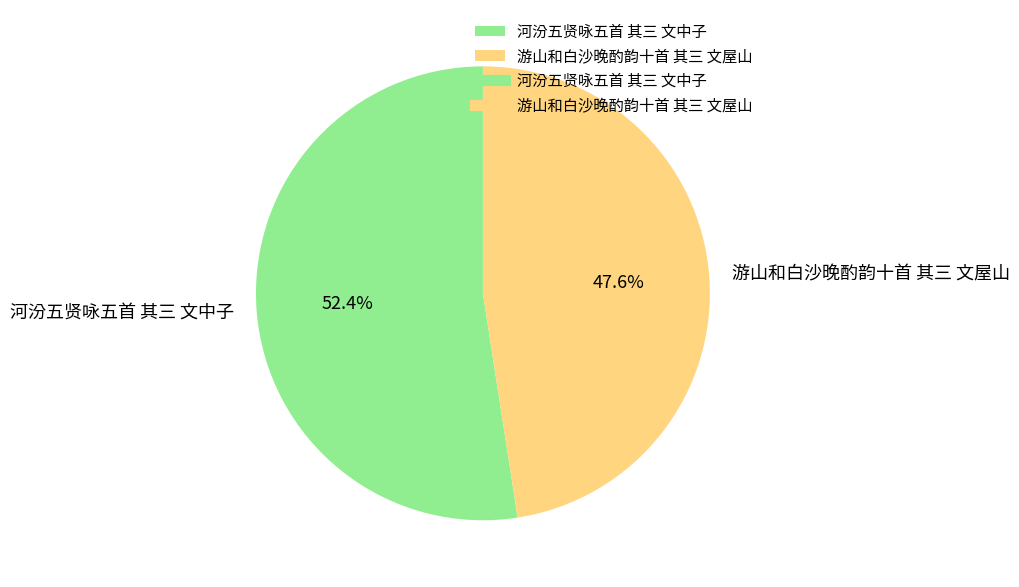

Approximately how many times larger is the value at 游山和白沙晚酌韵十首 其三 文屋山 compared to 河汾五贤咏五首 其三 文中子?

0.9